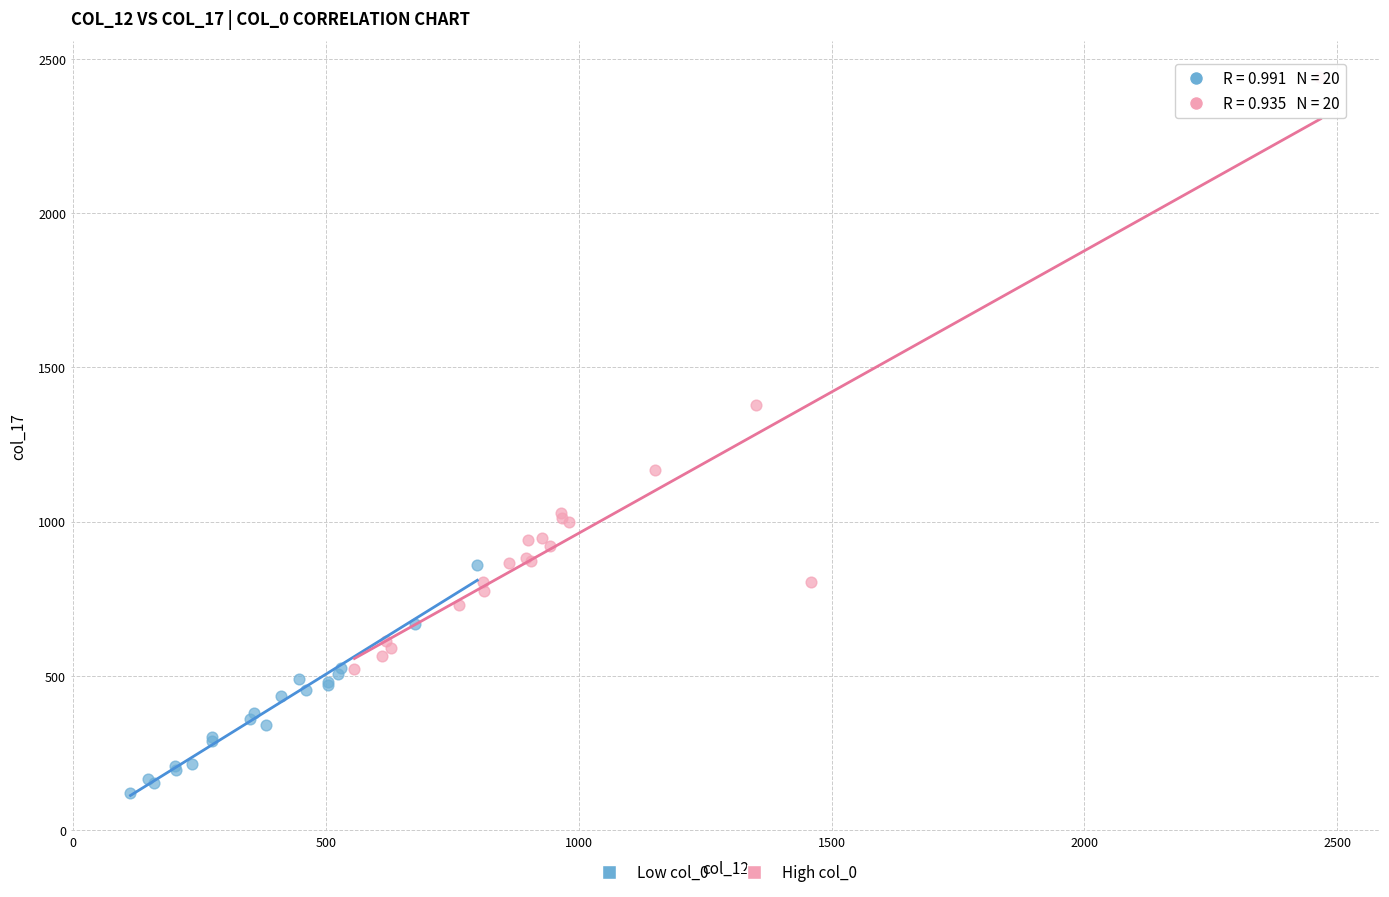

Which series reaches the maximum Y coordinate?

High col_0